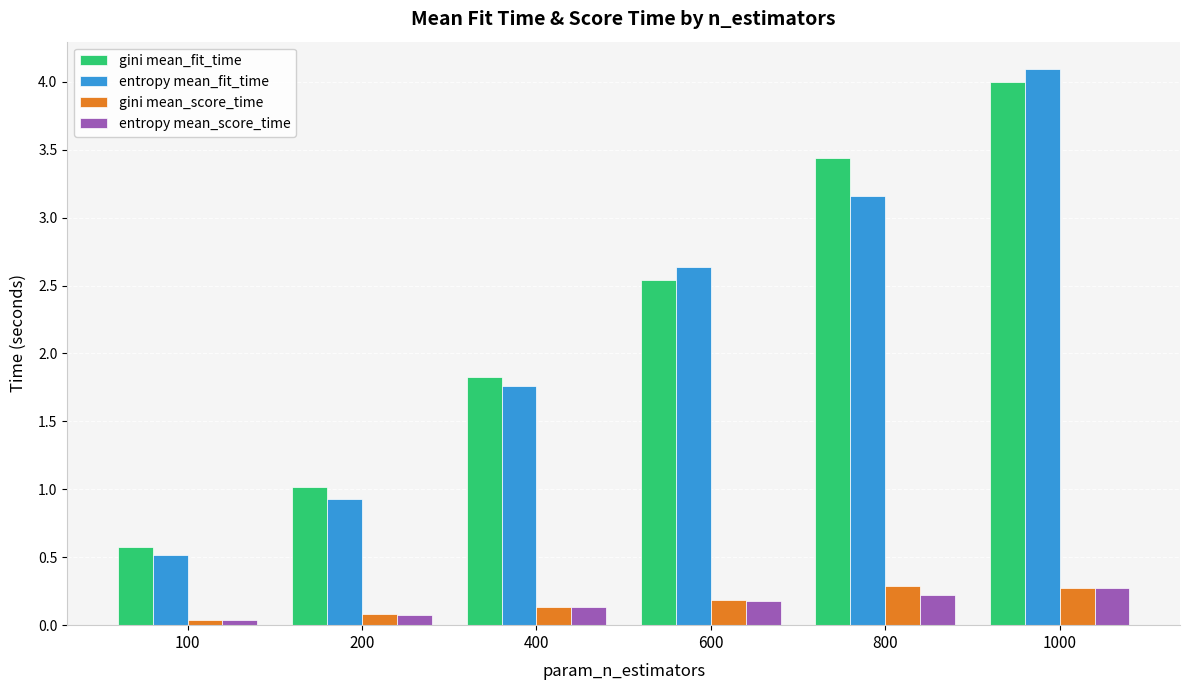

Which series has the widest spread of values?

entropy mean_fit_time